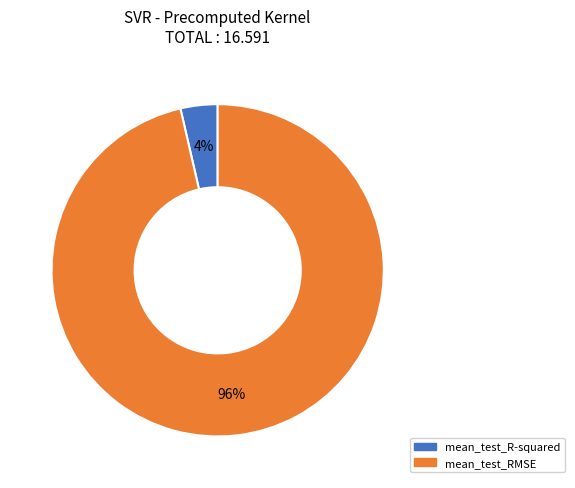

To the nearest percent, what portion does mean_test_R-squared represent?

4%